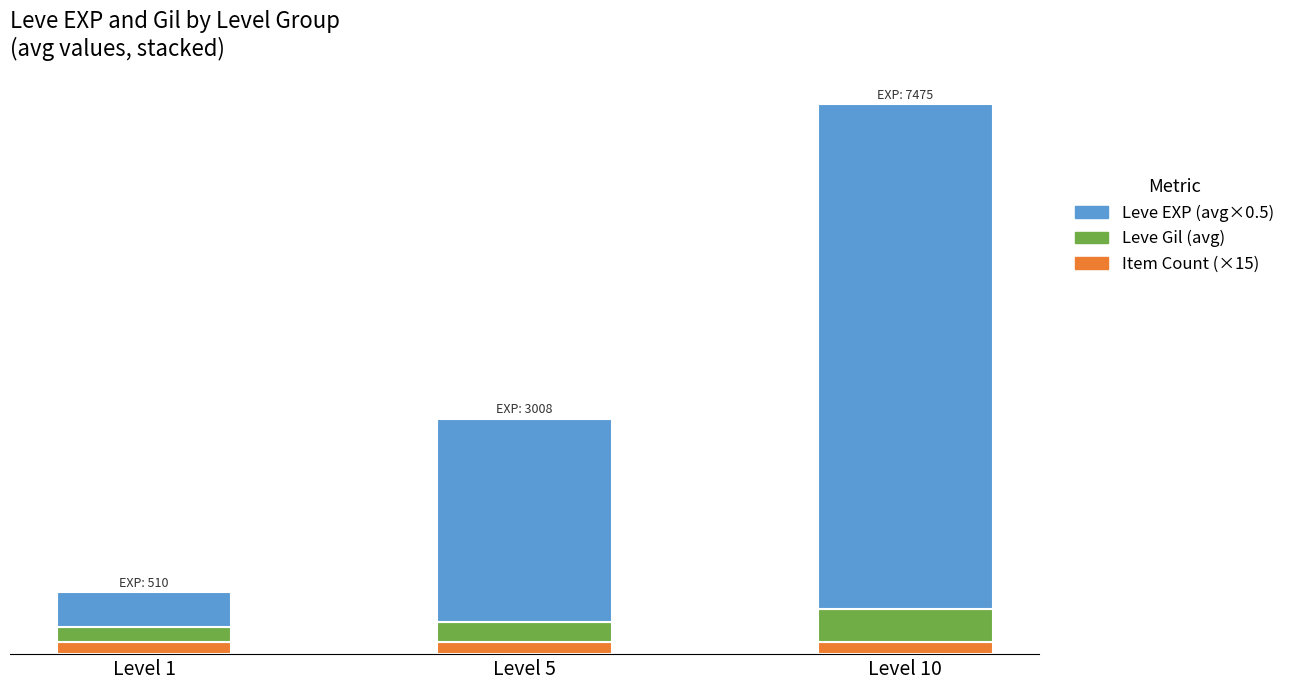

What is the total value across all series at Level 5?

1743.5